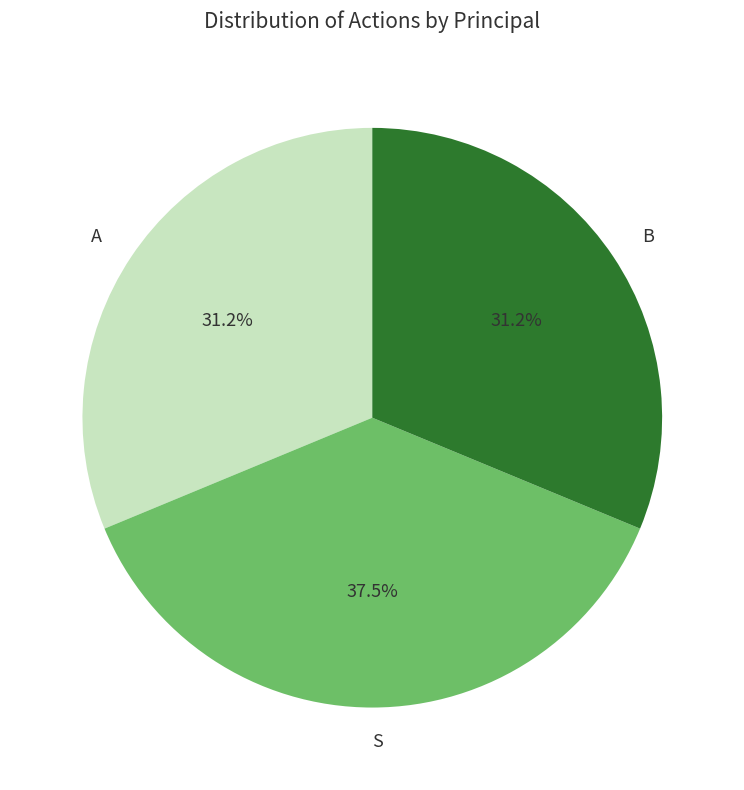

What portion of the pie excludes S?

62.5%